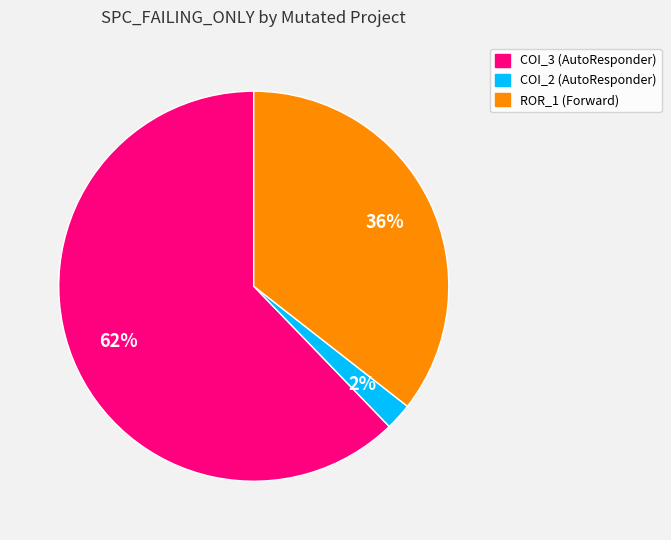

To the nearest percent, what is the difference between the largest and smallest slice percentages?

60%